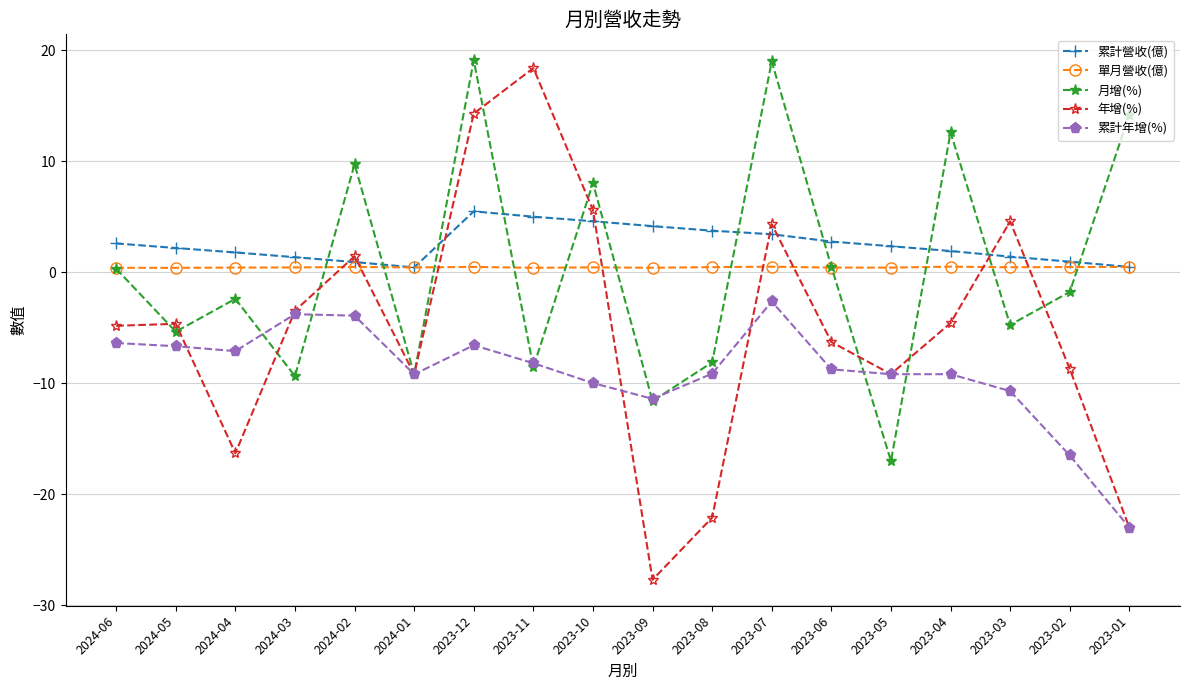

What is the difference between the 累計年增(%) values at 2023-11 and 2024-04?

1.1